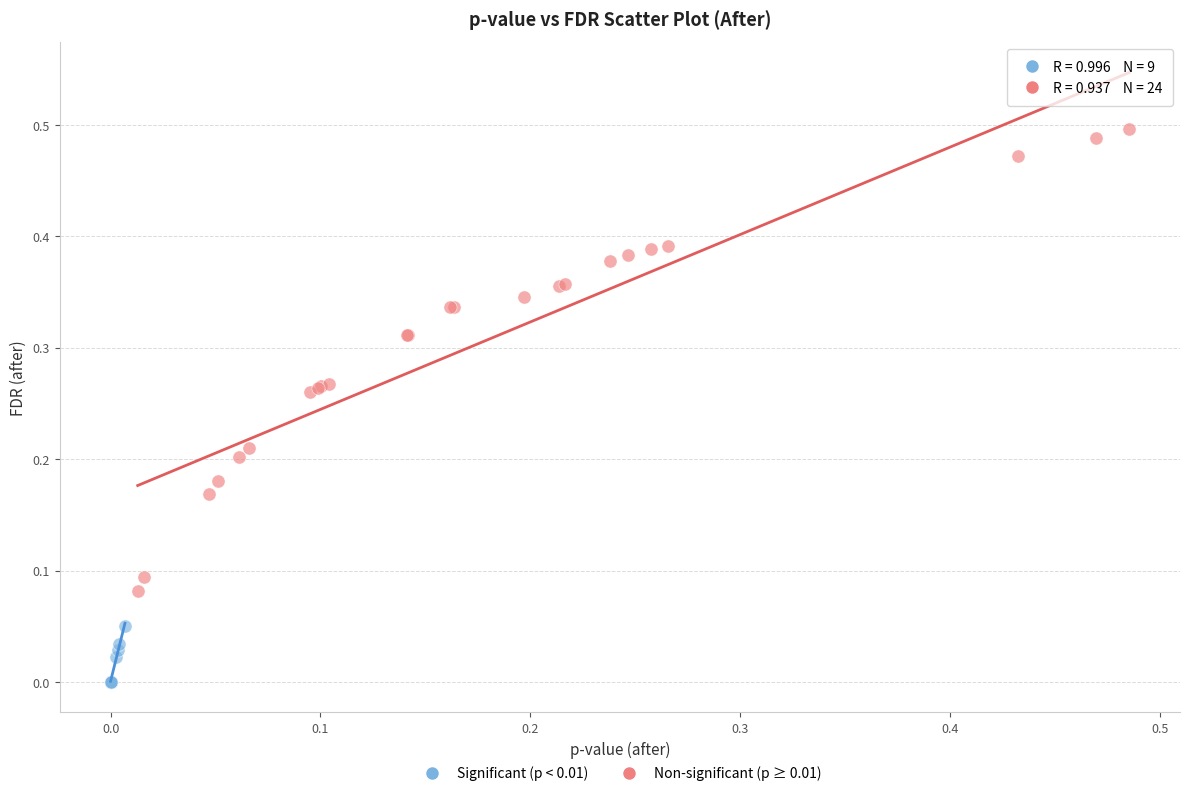

Which series reaches the minimum Y coordinate?

Significant (p < 0.01)